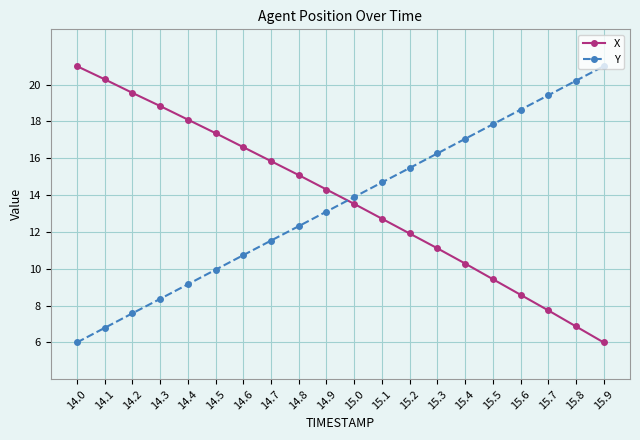

What is the spread (max minus min) of values at 15.8?

13.3